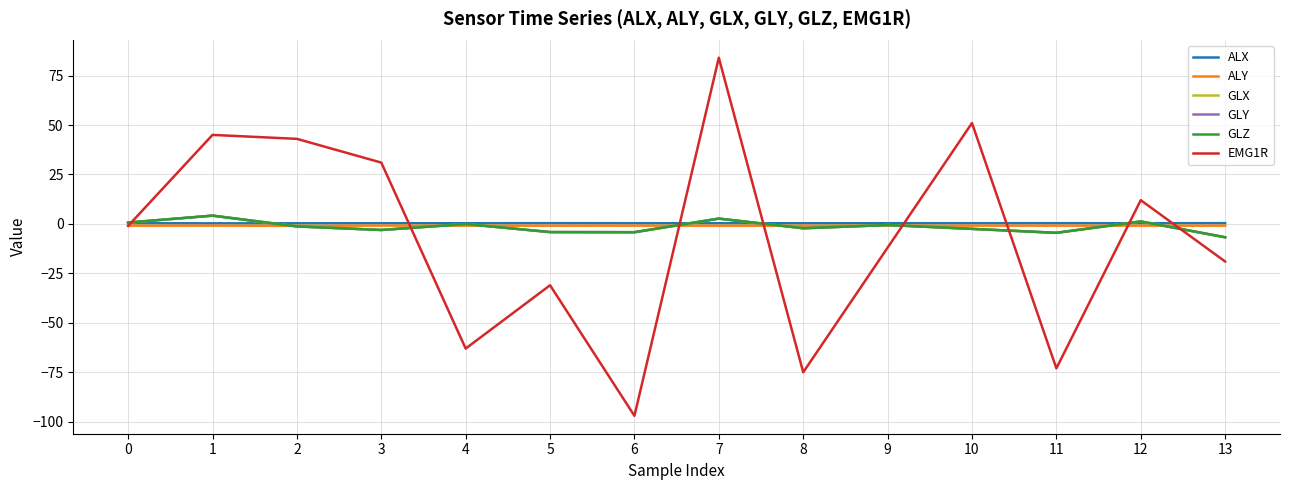

Is this an area chart (filled region under the line)?

No